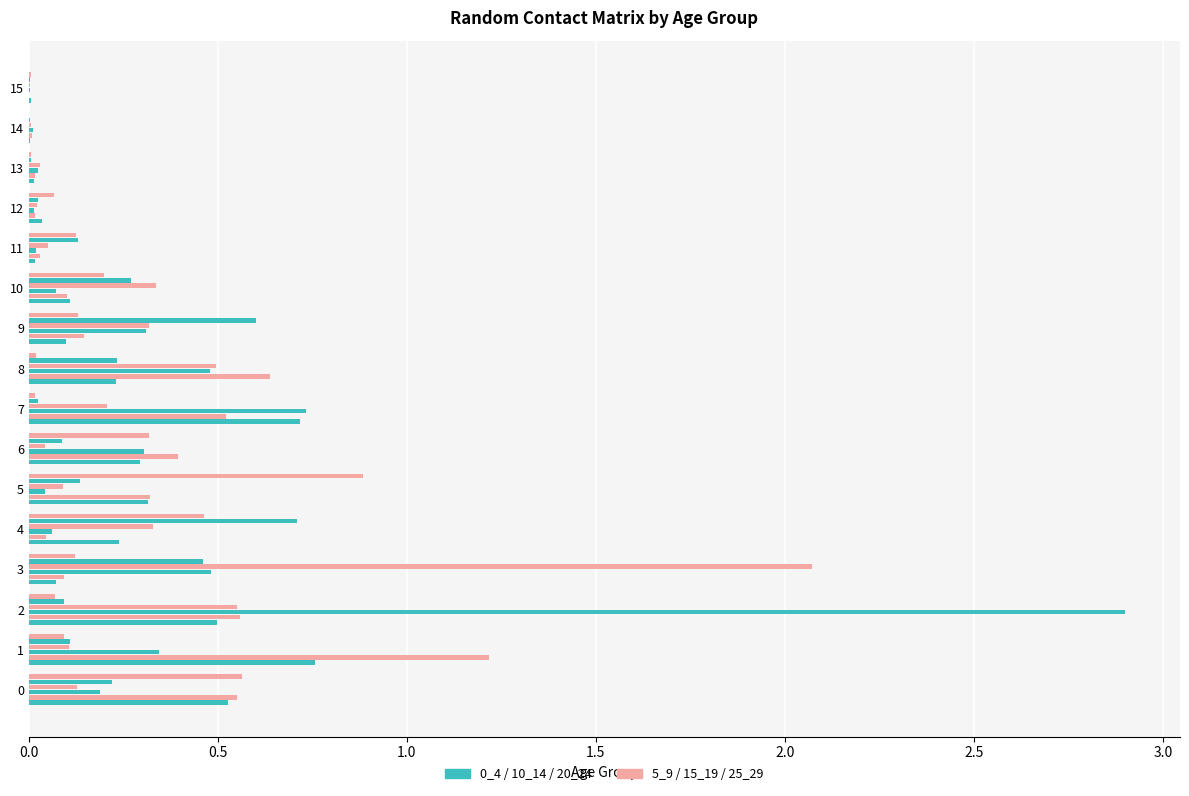

The 0_4 series shows 0.0 at 11. True or false?

False